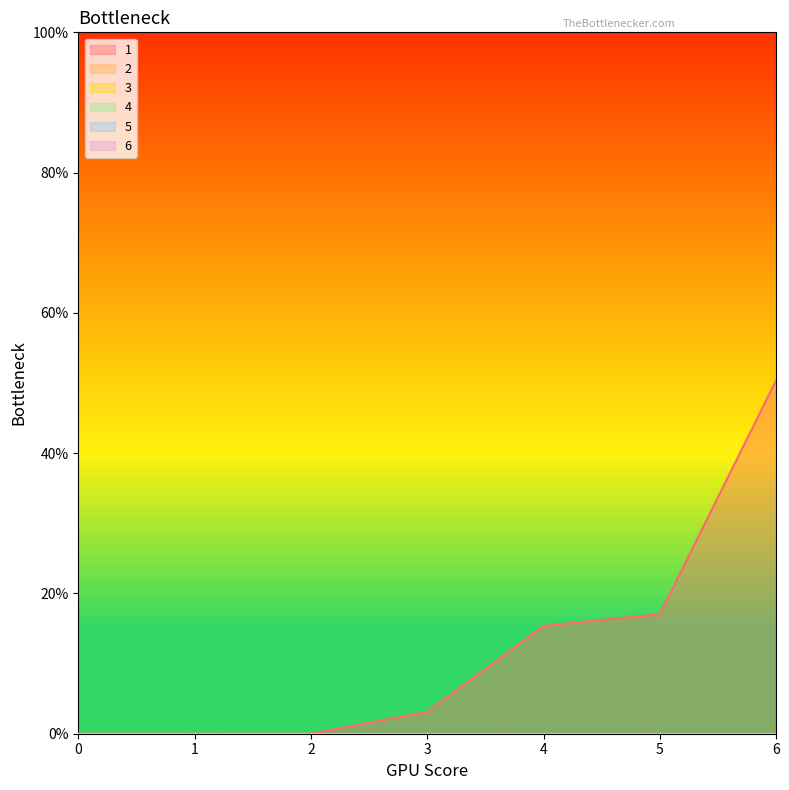

True or false: 1 and 6 intersect in this chart.

False